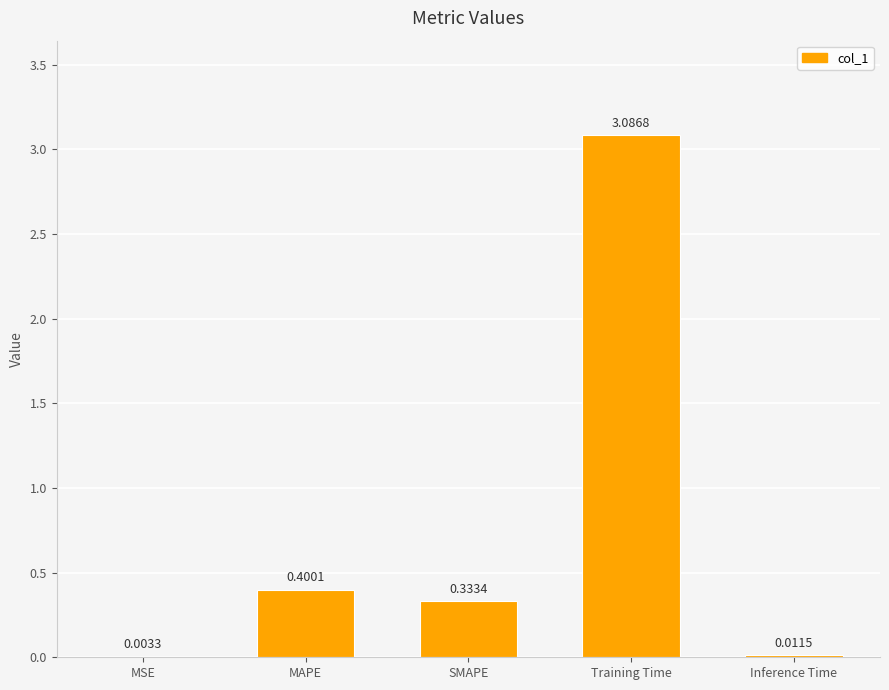

What is the sum of all values?

3.8